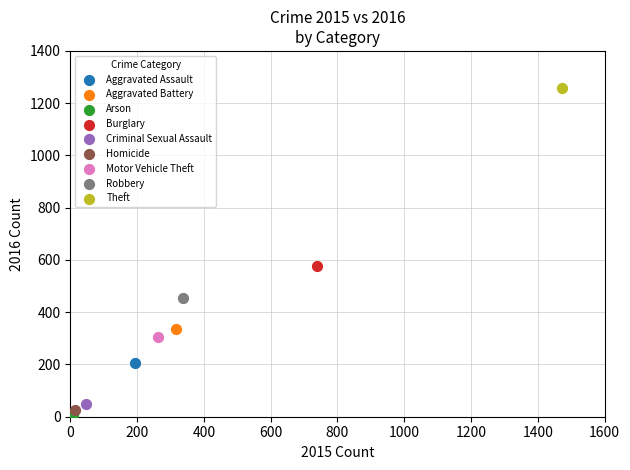

What are all the series names shown in the legend?

Aggravated Assault, Aggravated Battery, Arson, Burglary, Criminal Sexual Assault, Homicide, Motor Vehicle Theft, Robbery, Theft